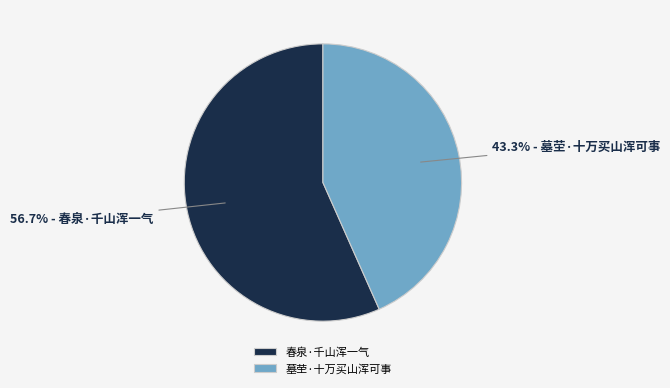

What percentage is the 春泉·千山浑一气 slice, to the nearest percent?

57%